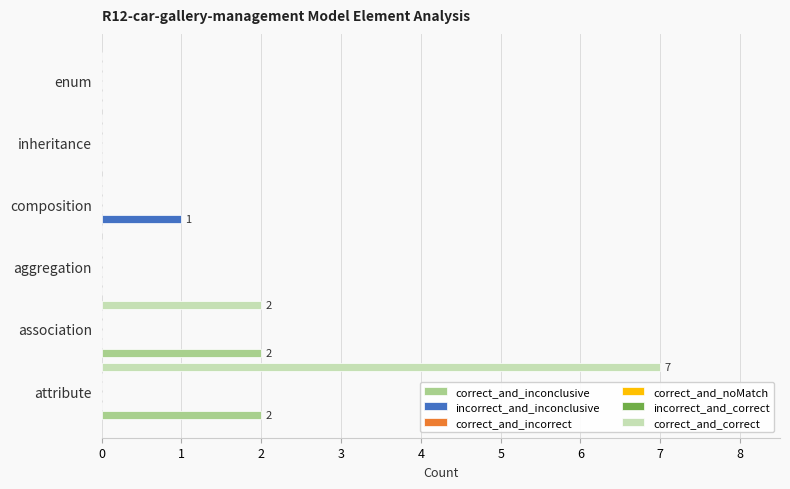

Which has a higher value, association or inheritance?

association